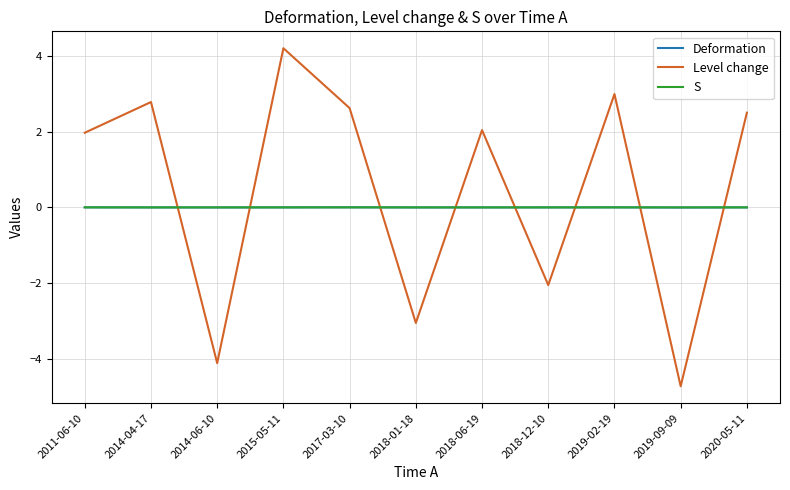

Does the chart display data point markers on the line(s)?

No